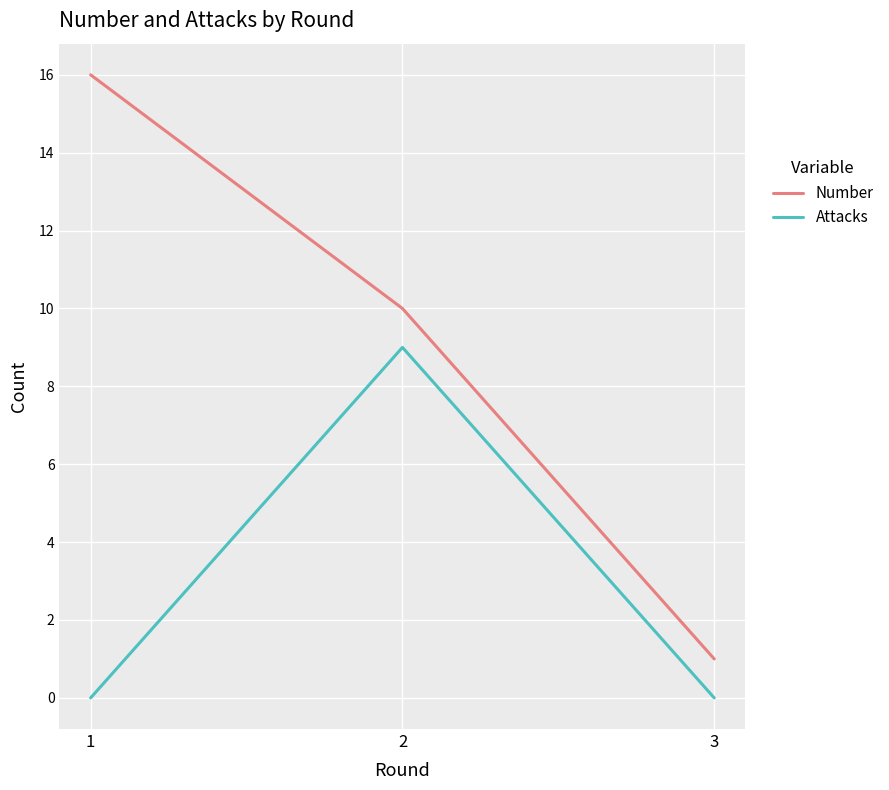

What is the difference between the maximum and minimum values in the Number series?

15